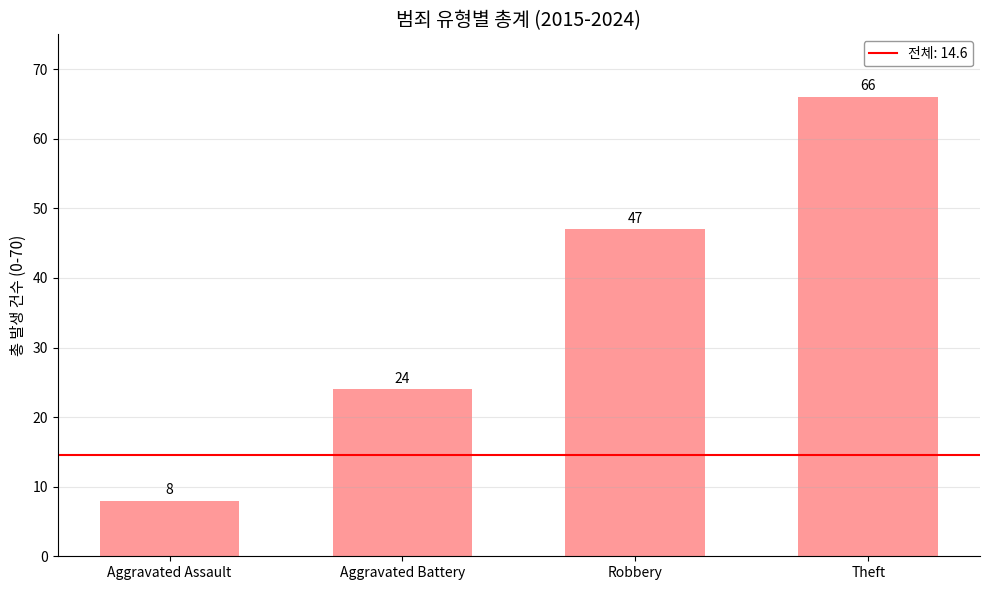

Count the values in the range 24 to 66.

3